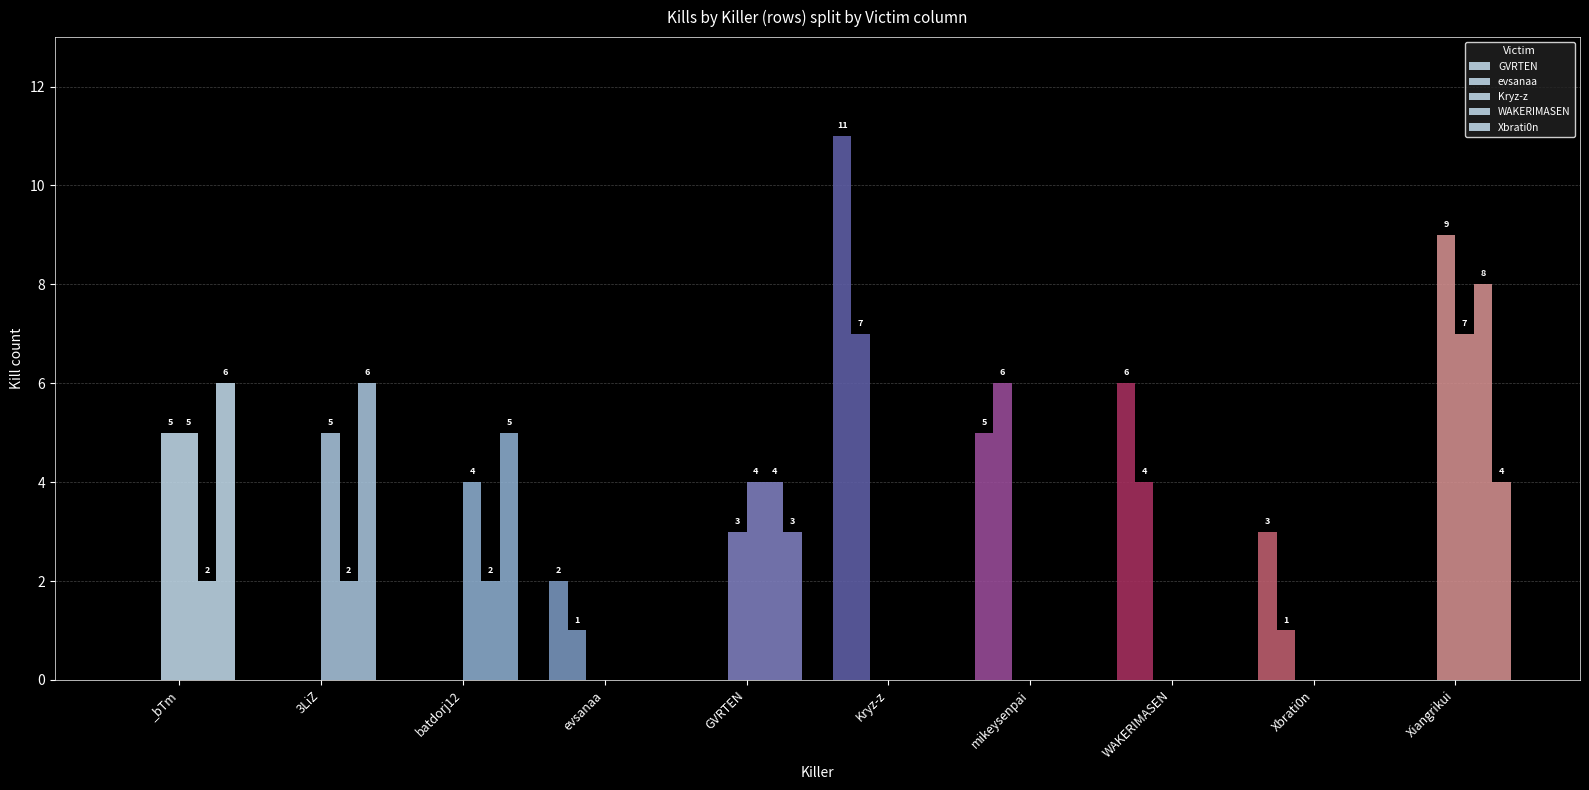

Where is Kryz-z nearest to the value 3?

batdorj12